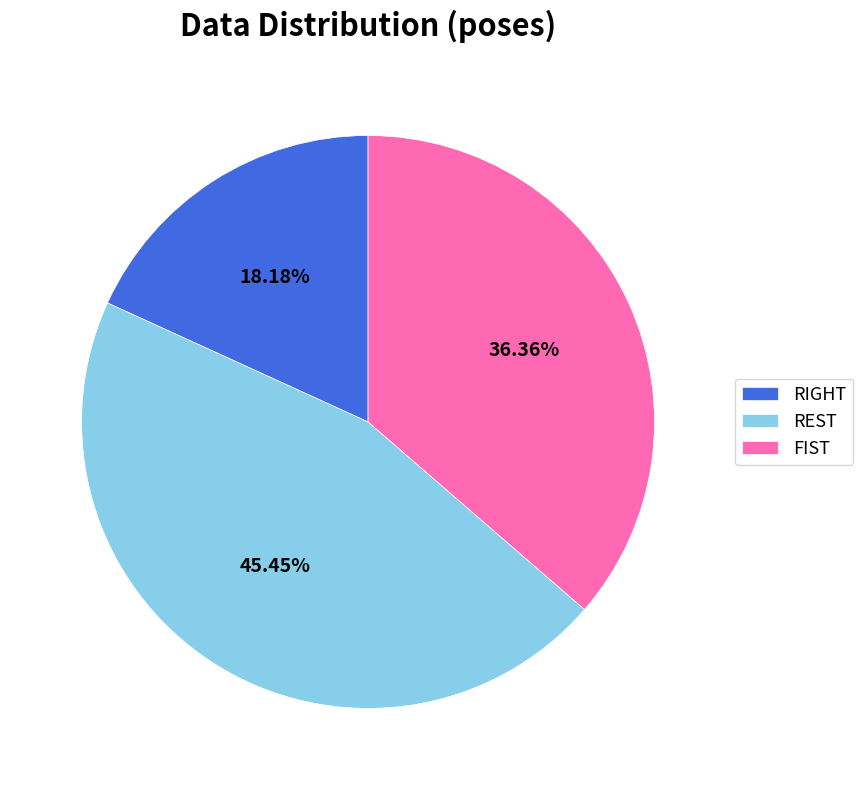

Which category has the biggest portion of the pie?

REST